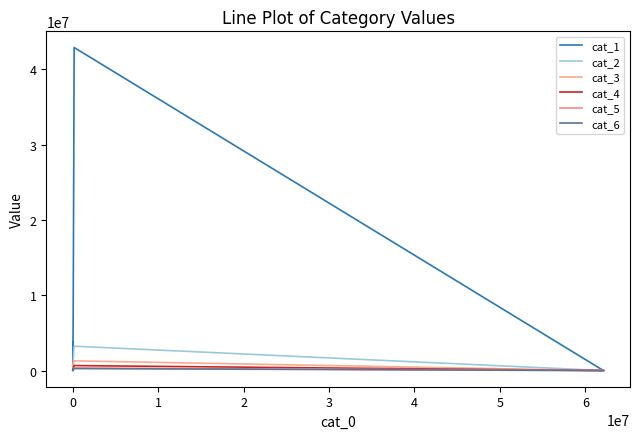

Reading left to right, extract all data points from this chart.

cat_1: 0	42898108	27531672	7308888	666199	3759184	1387860
cat_2: 0	3237917	2638486	980312	97378	675536	299745
cat_3: 0	1288183	1114057	492351	51334	318933	122297
cat_4: 0	664113	577586	267042	31495	169646	61191
cat_5: 0	343012	285745	135407	18213	89312	31466
cat_6: 0	265740	198888	89981	14558	56665	21538